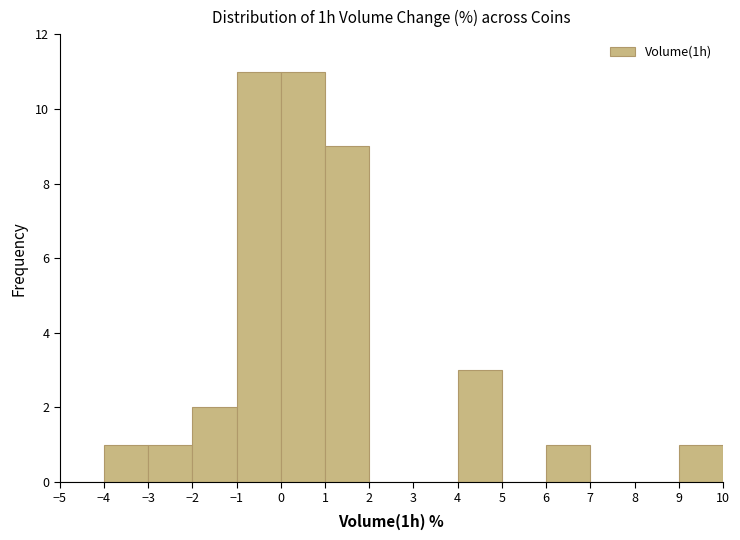

Reading left to right, transcribe this chart: for each bar, give the range it covers on the x-axis and its height. The values are not printed on the chart, so give them approximately, as read against the axis.

-5 to -4: 0
-4 to -3: 1
-3 to -2: 1
-2 to -1: 2
-1 to 0: 11
0 to 1: 11
1 to 2: 9
2 to 3: 0
3 to 4: 0
4 to 5: 3
5 to 6: 0
6 to 7: 1
7 to 8: 0
8 to 9: 0
9 to 10: 1